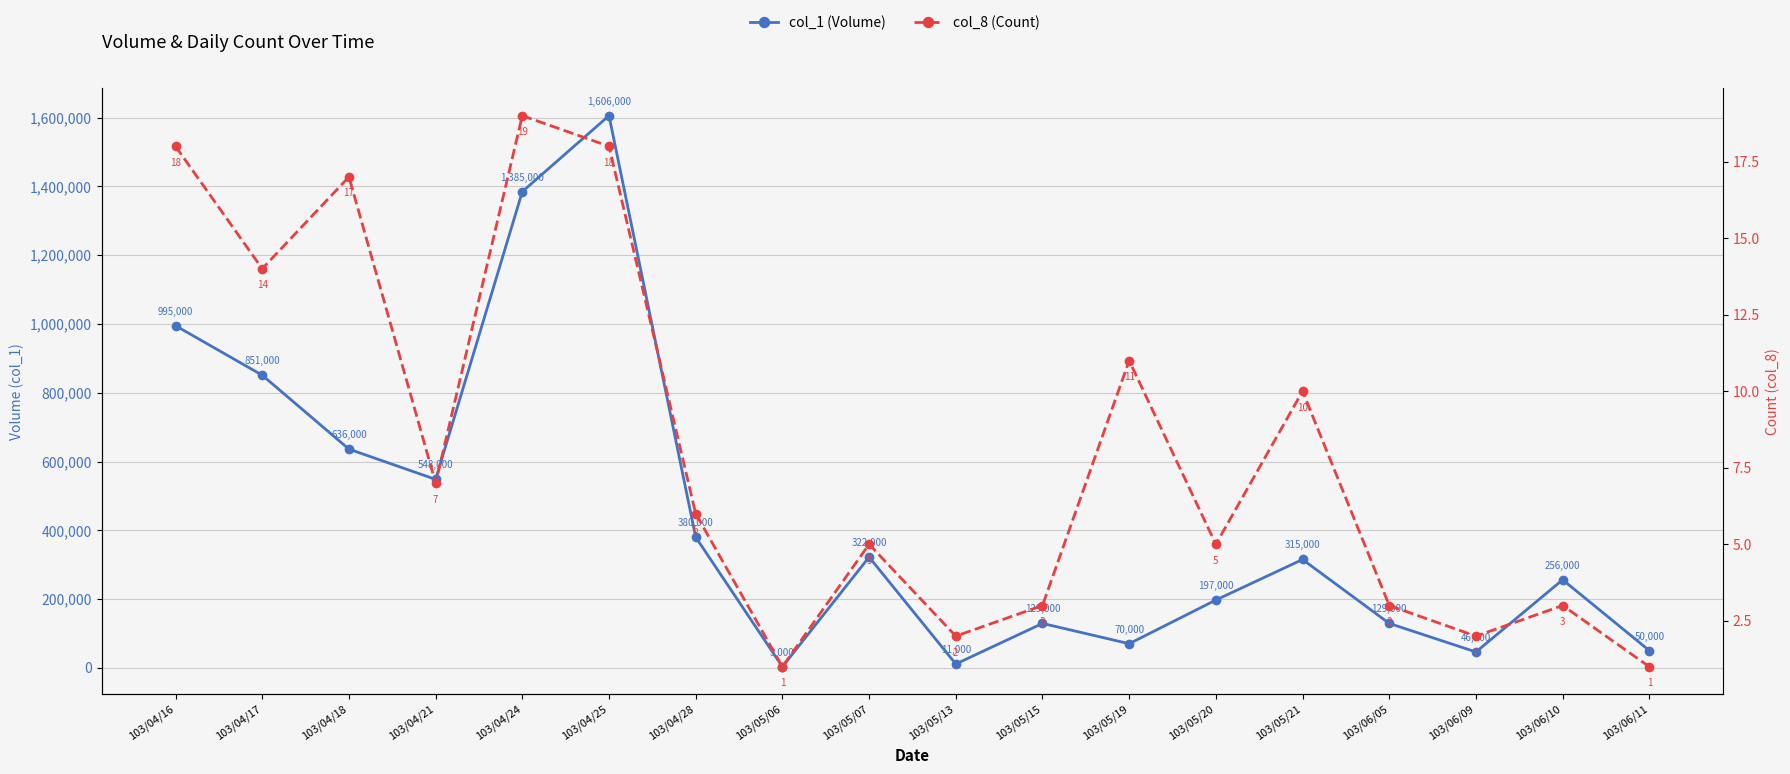

Where is the first local maximum for col_8 (Count)?

103/04/18